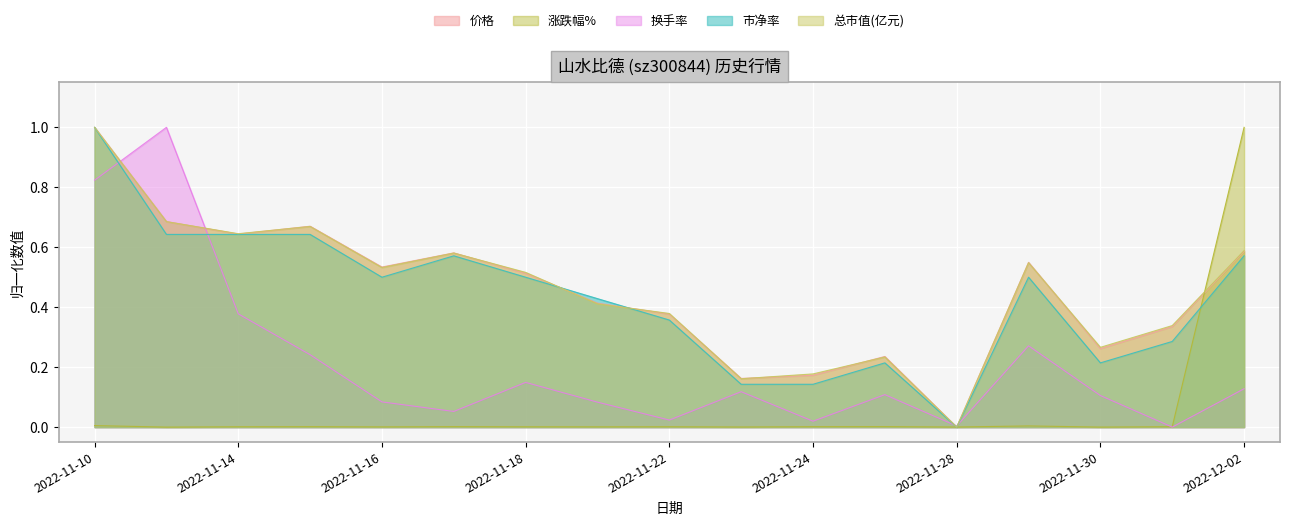

At which category does 市净率 reach its first local valley?

2022-11-16